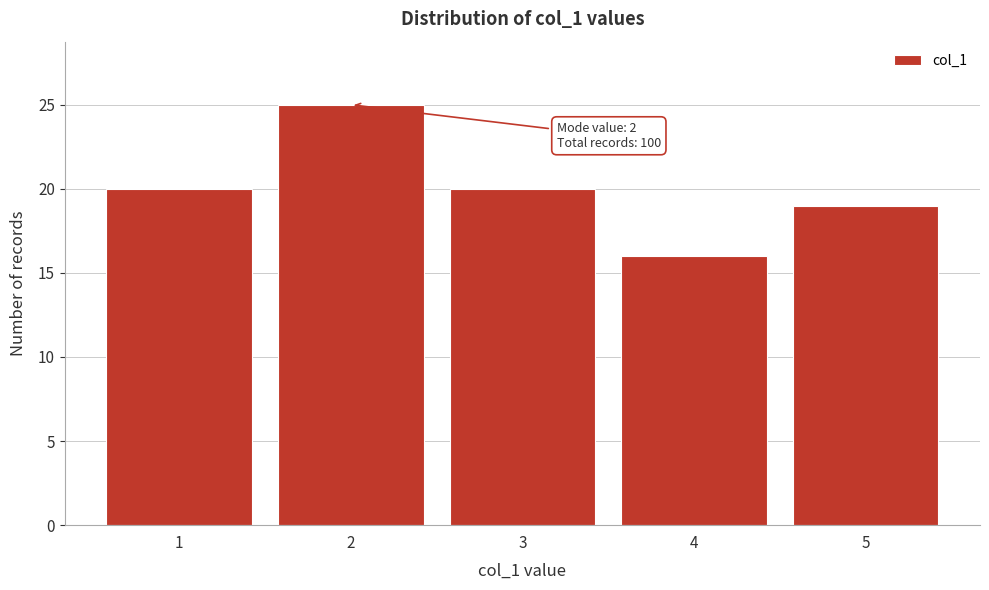

Reading right to left, transcribe all the data shown in this chart.

19	16	20	25	20